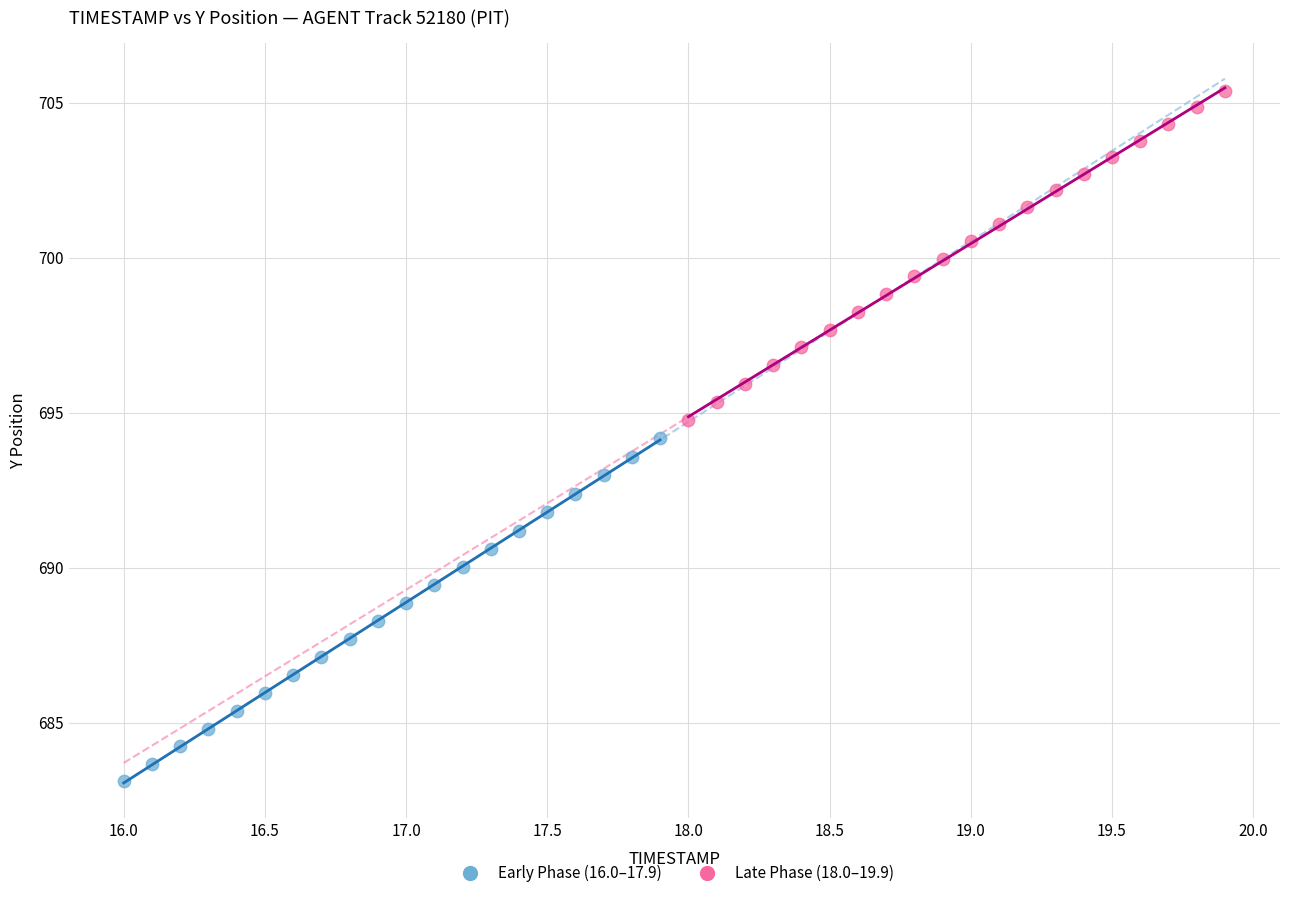

Which series has the widest spread of Y values?

Early Phase (16.0–17.9)